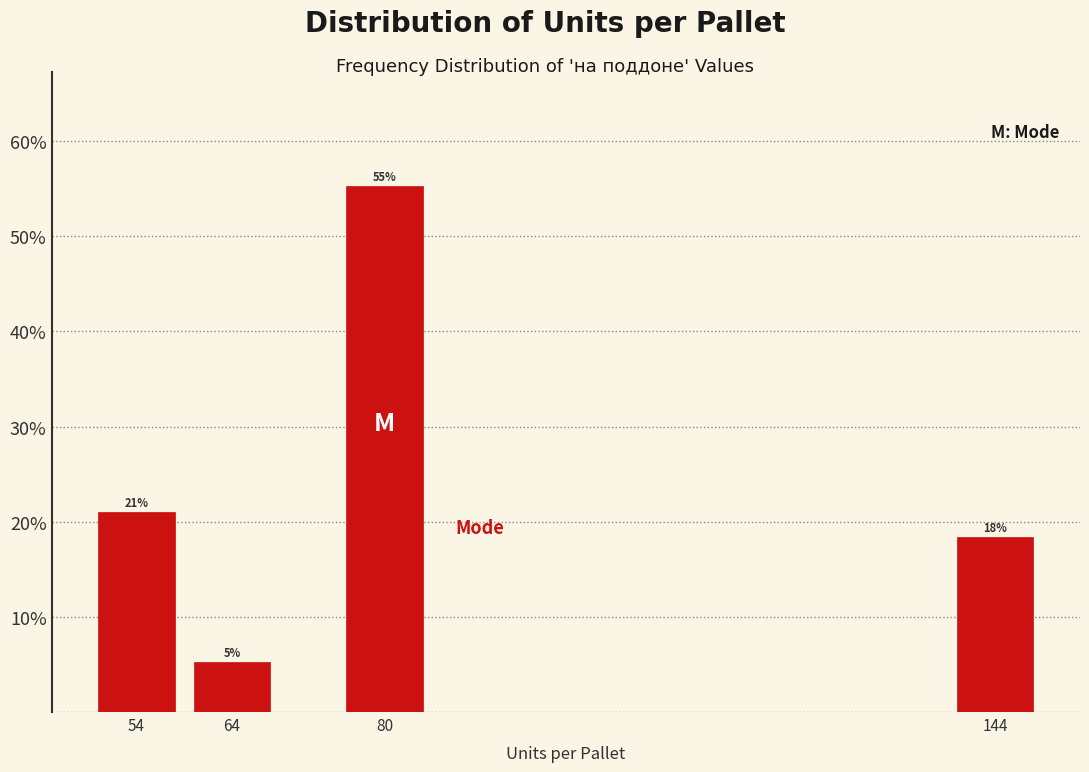

What is the value of the 4th bar from the left?

18.4